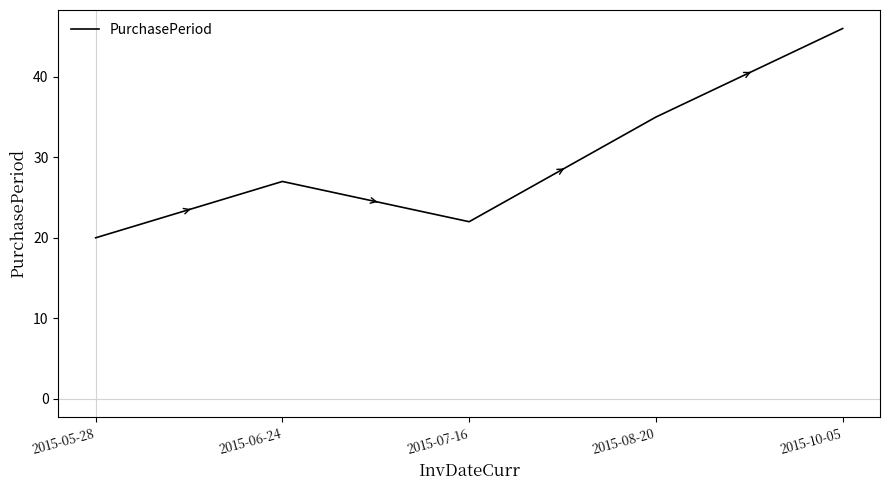

What is the approximate value at 2015-10-05?

46